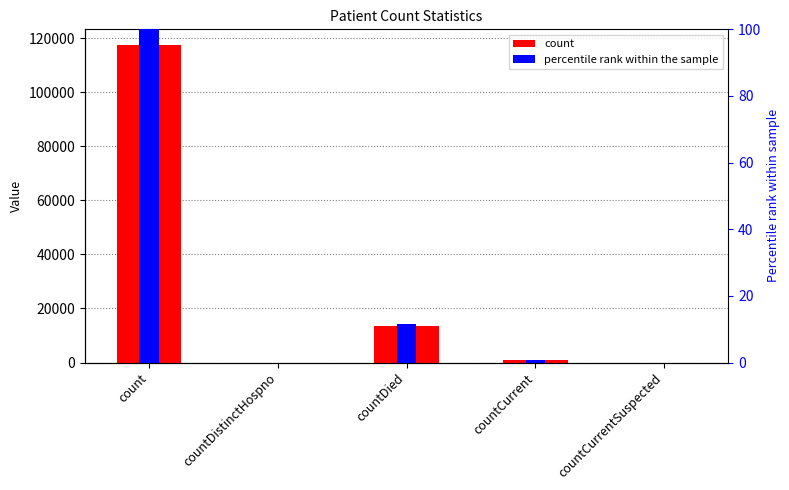

Which series has the largest range (max minus min)?

count